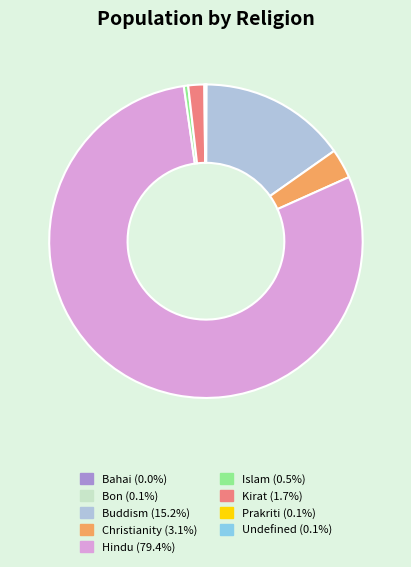

Is Hindu (79.4%) the majority of the pie?

Yes